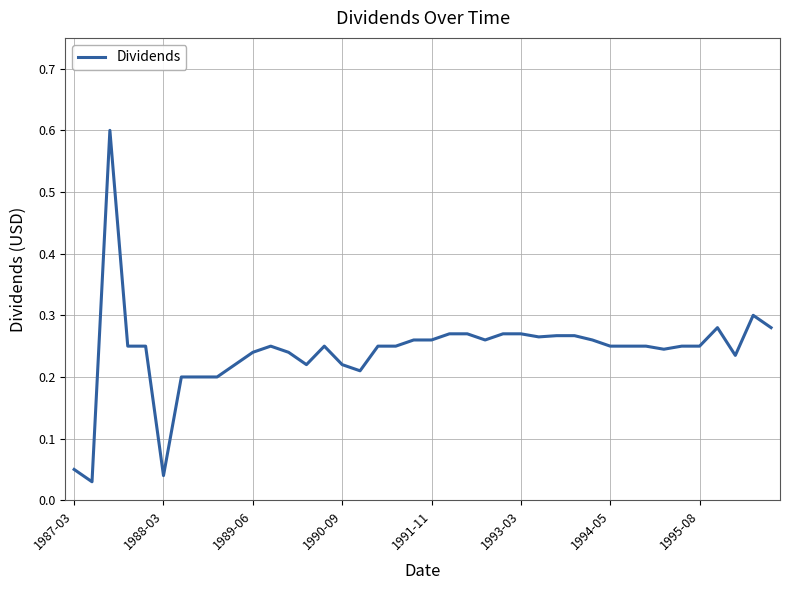

What is the greatest value displayed?

0.6